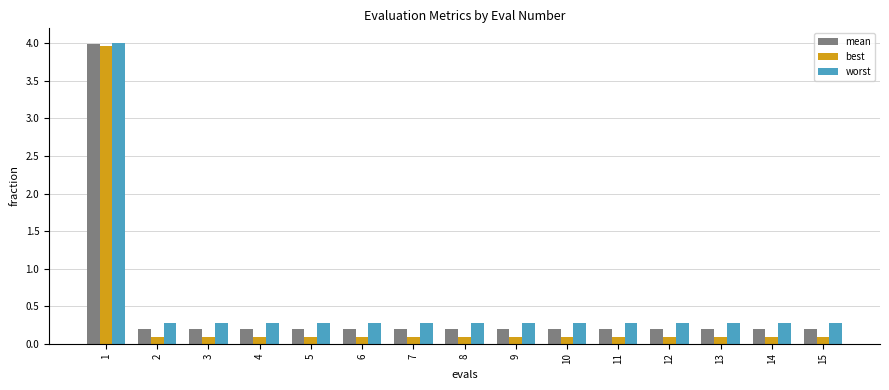

What is the total value across all series at 9?

0.5